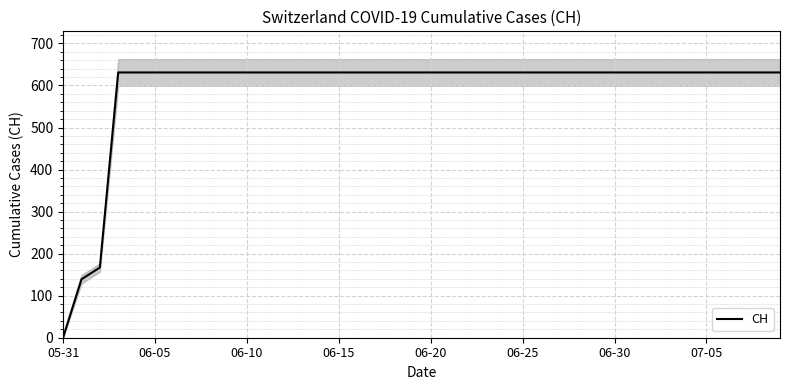

The value of CH at 07-05 is 366. True or false?

False